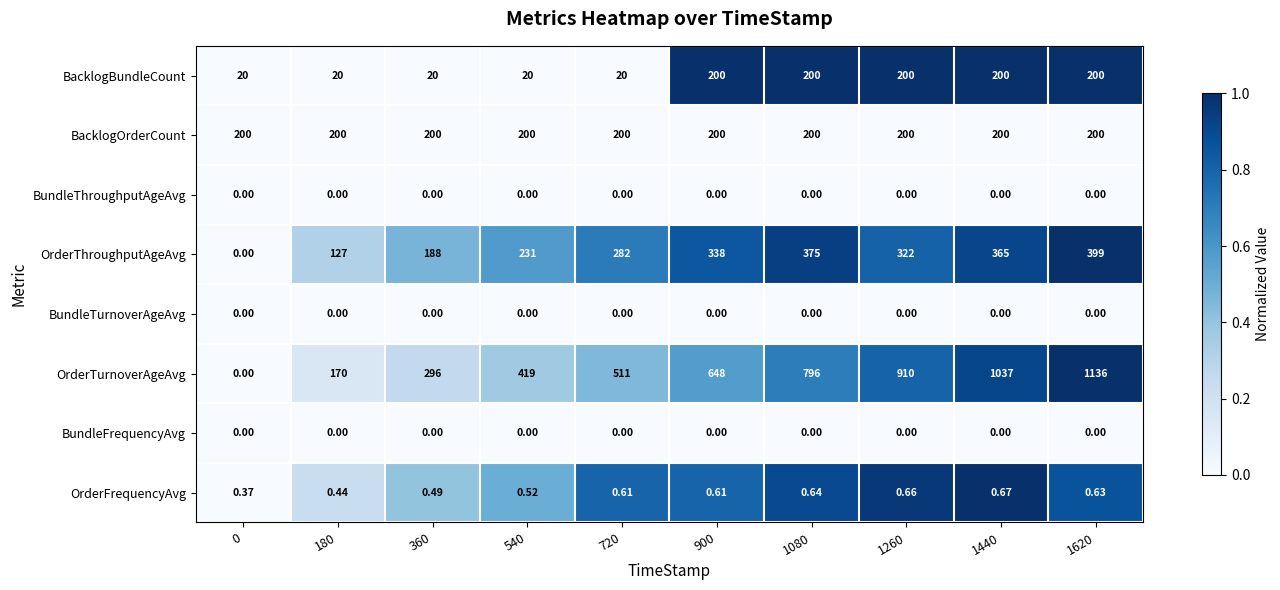

How many series are shown in this chart?

8